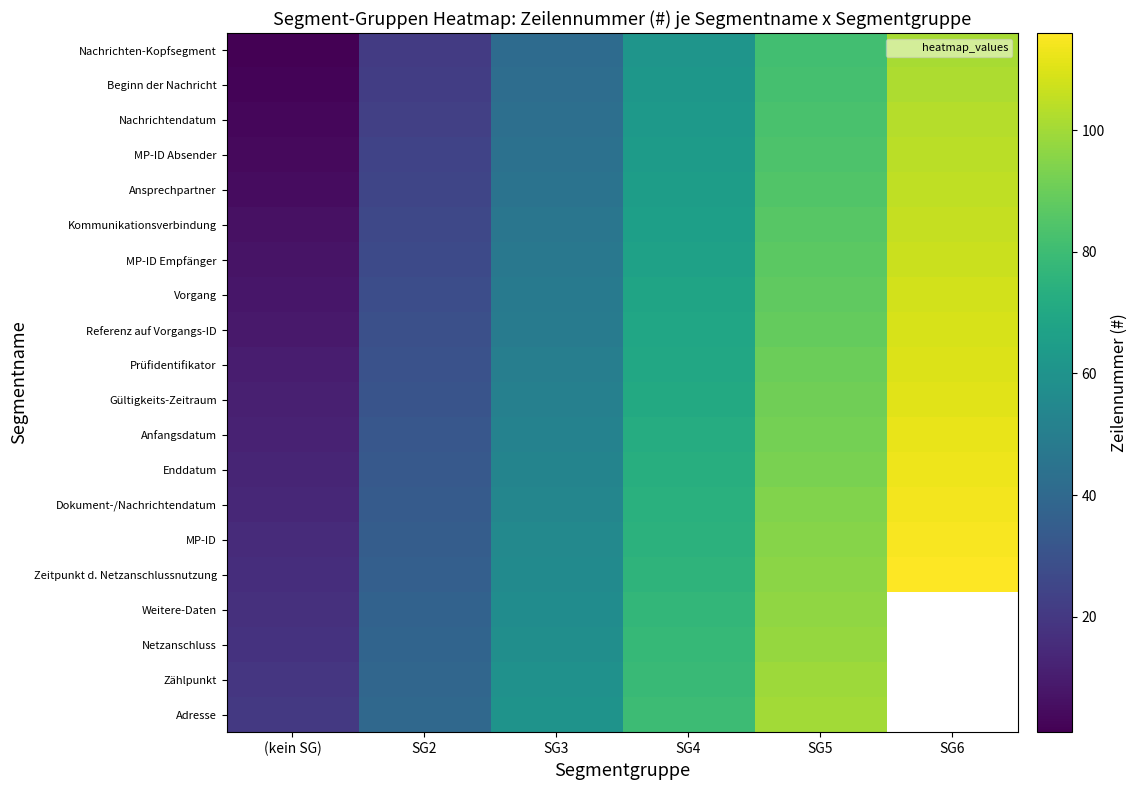

Between SG3 and SG6, which series saw the biggest shift?

Nachrichten-Kopfsegment